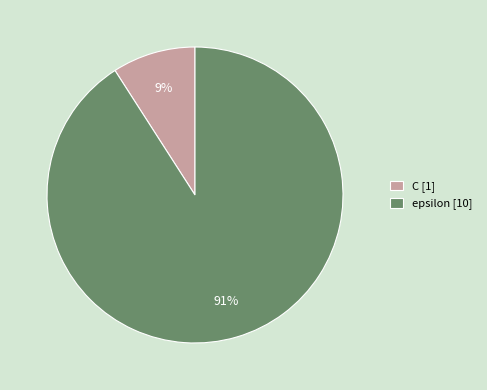

To the nearest percent, what is the average slice percentage?

50%